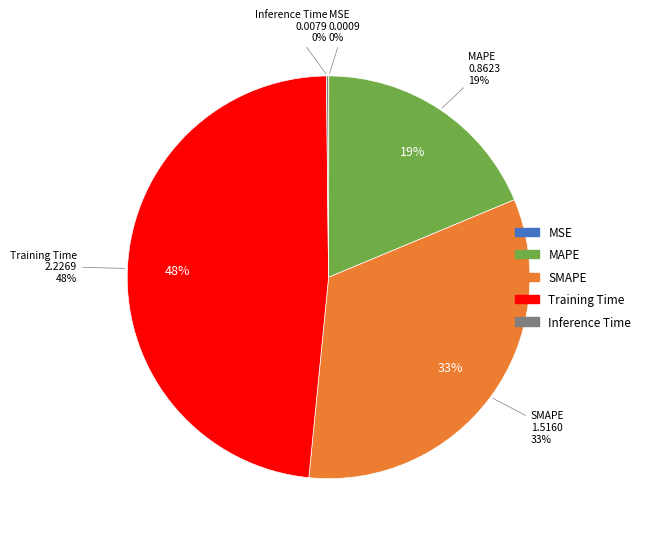

To the nearest percent, what is the difference between the Inference Time and MAPE slice percentages?

19%